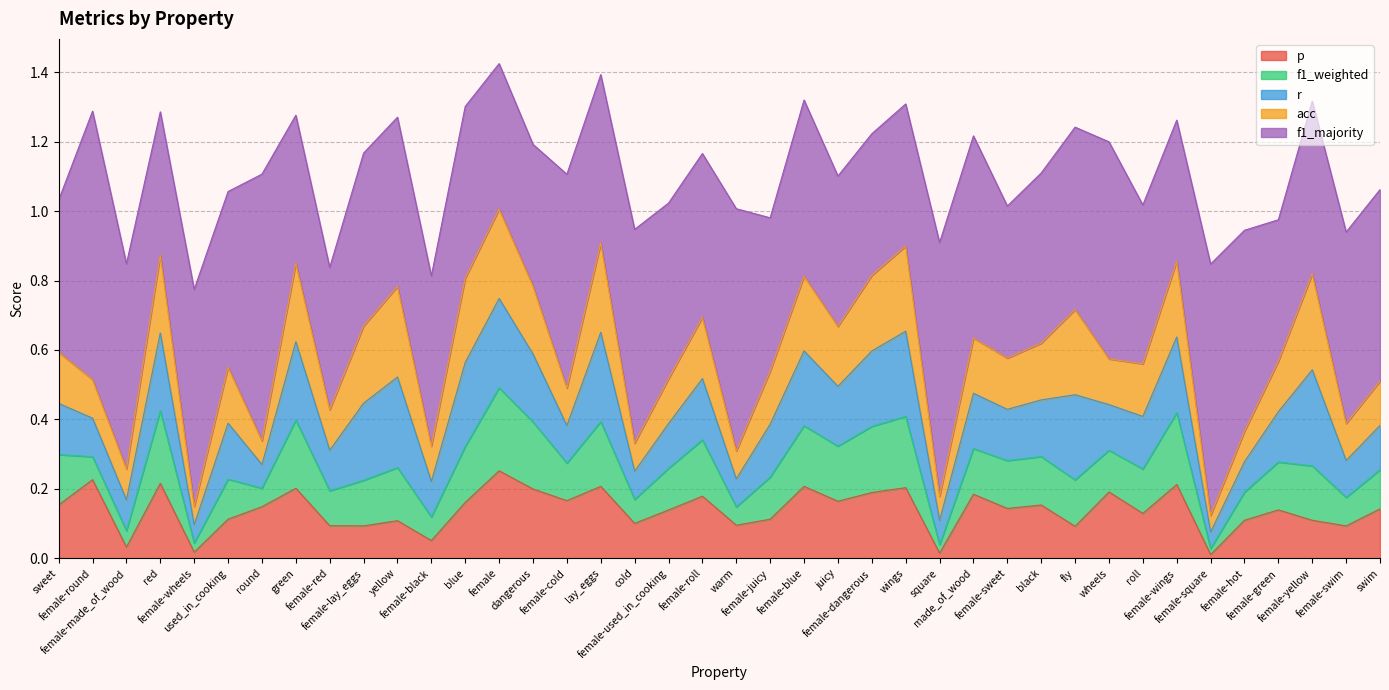

What is the average value of the f1_weighted series?

0.1